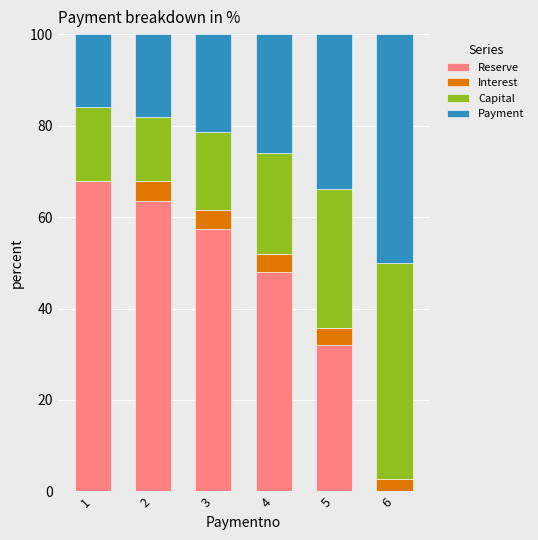

What is the sum of the Reserve values at 6 and 2?

63.5